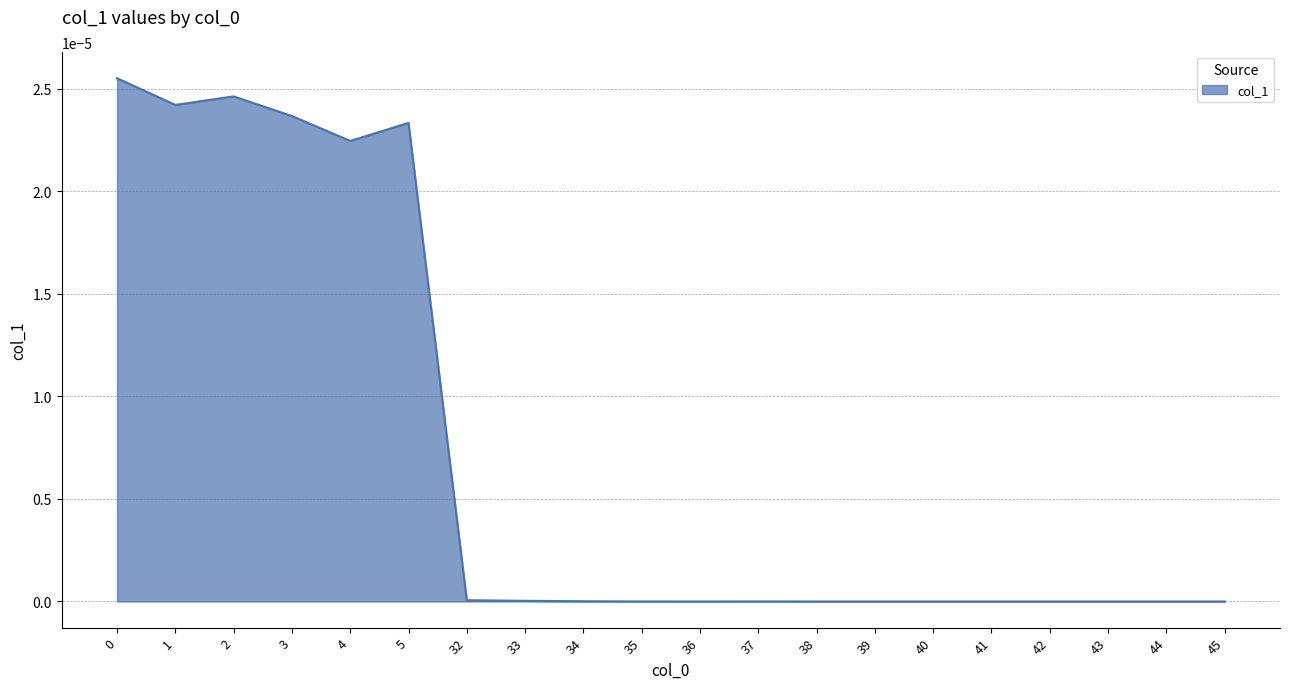

The value at 2 is 0.0. True or false?

True